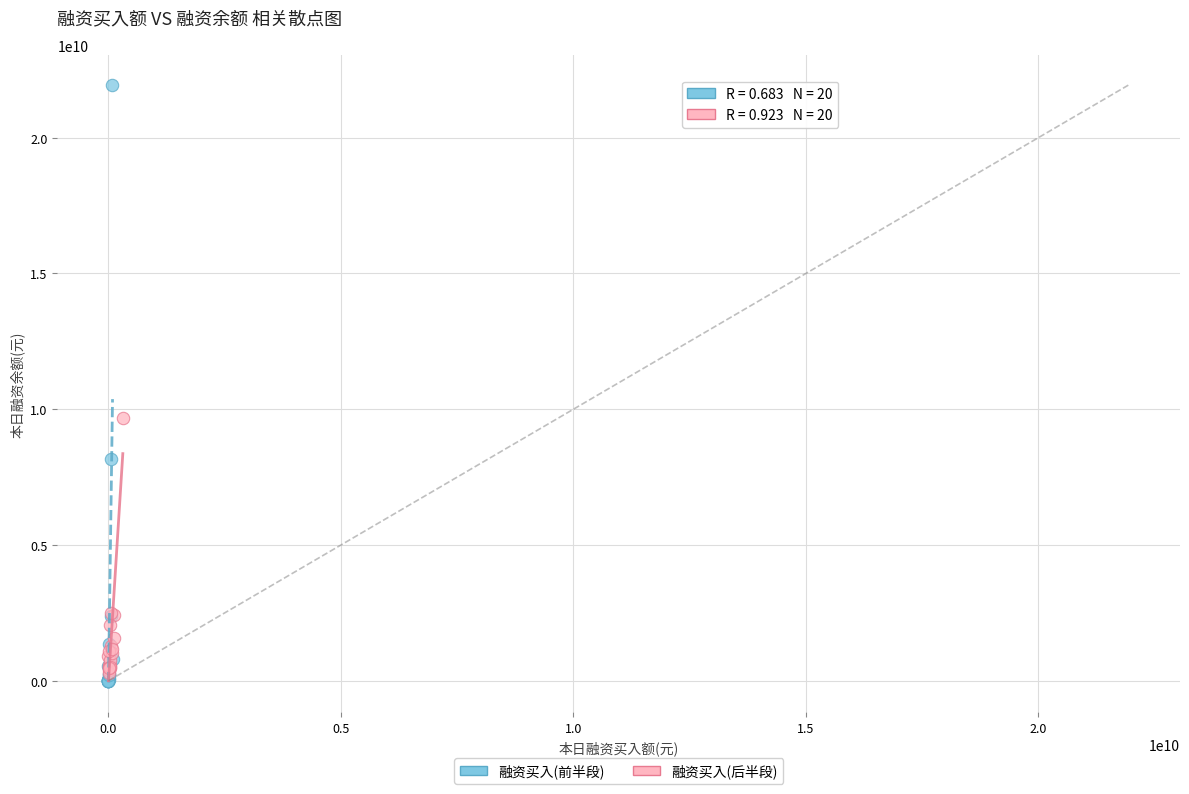

Which series has the largest Y range (max minus min)?

融资买入(前半段)